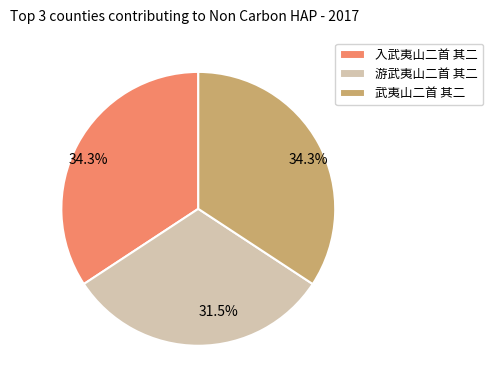

Is there any slice that represents more than half of the pie?

No